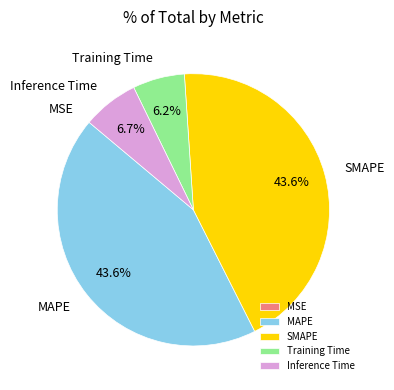

How much of the chart is everything except MAPE?

56.4%